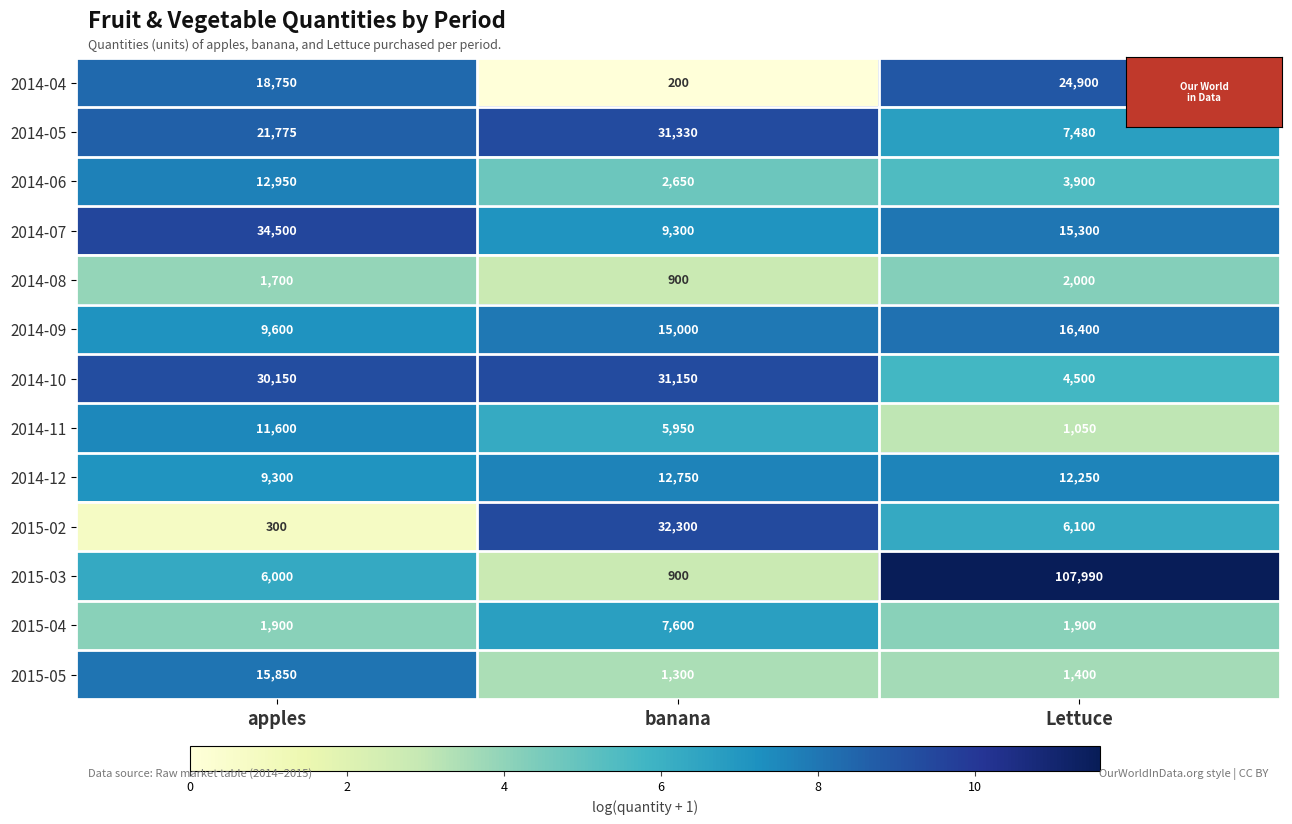

Rank the series at apples from lowest to highest value.

2015-02, 2014-08, 2015-04, 2015-03, 2014-12, 2014-09, 2014-11, 2014-06, 2015-05, 2014-04, 2014-05, 2014-10, 2014-07